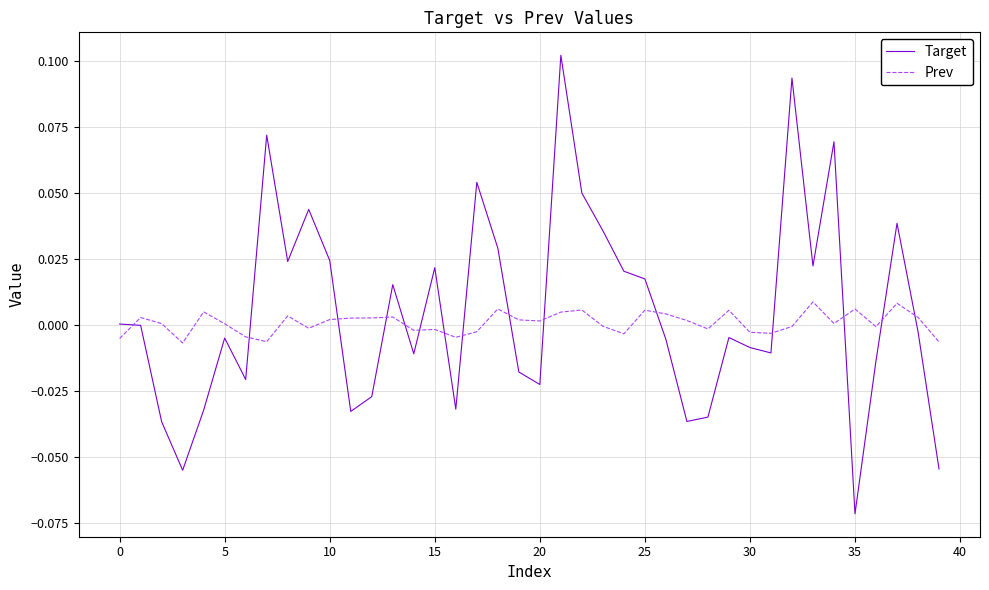

Rank the series by their maximum value, from highest to lowest.

Target, Prev